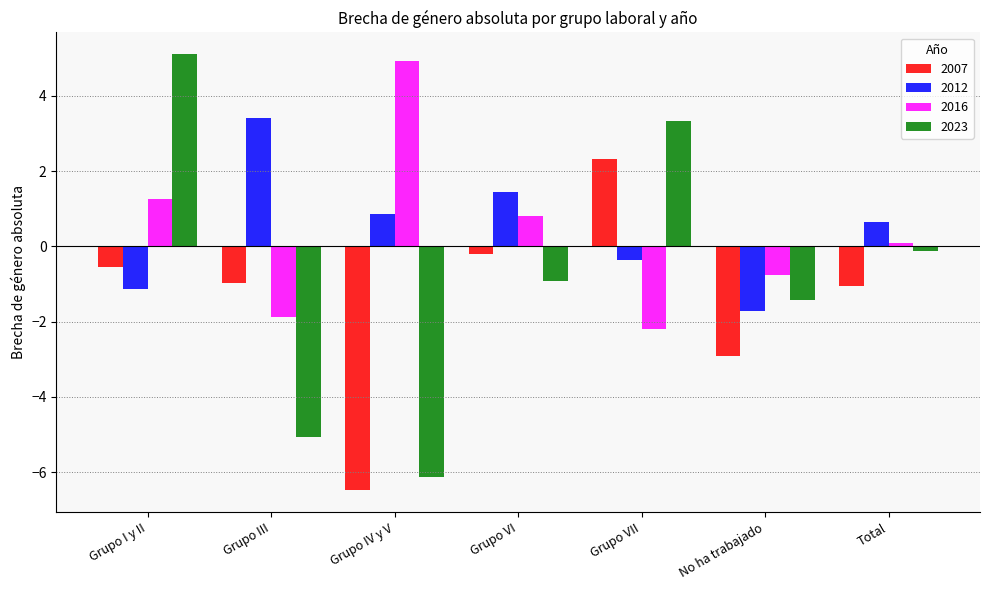

Count the number of data series in this chart.

4